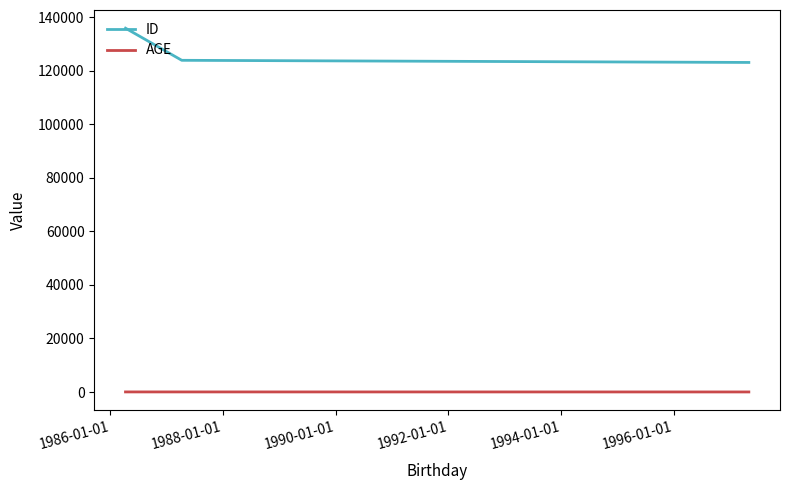

List the series in order of their overall mean, lowest first.

AGE, ID